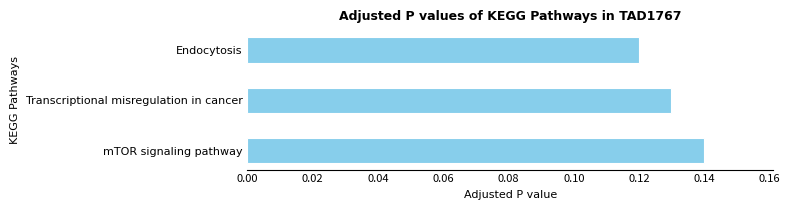

Between Endocytosis and Transcriptional misregulation in cancer, which is larger?

Transcriptional misregulation in cancer